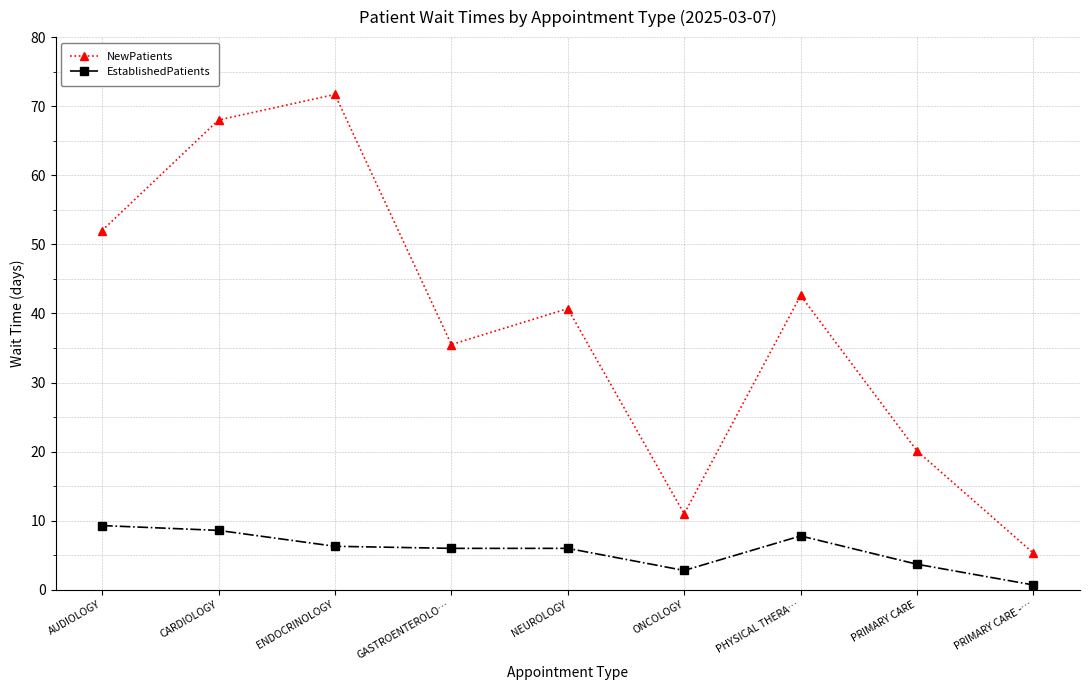

What is the spread (max minus min) of values at ENDOCRINOLOGY?

65.4